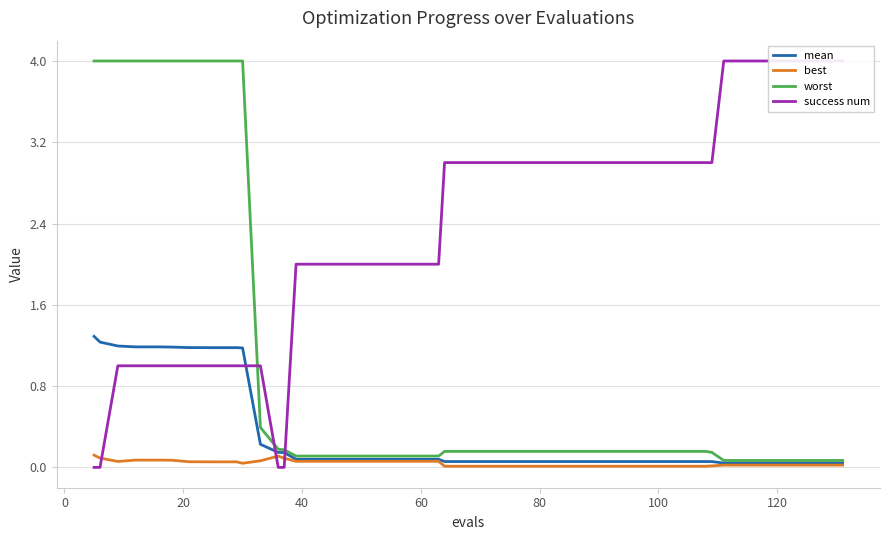

Reading left to right, list all the values displayed in this chart.

mean: 1.3	1.2	1.2	1.2	1.2	1.2	1.2	1.2	1.2	1.2	1.2	0.2	0.1	0.1	0.1	0.1	0.1	0.1	0.1	0.1	0.1	0.1	0.1	0.1	0.1	0.1	0.1	0.1	0.1	0.1	0.1	0.1	0.1	0.1	0.0	0.0	0.0	0.0	0.0	0.0
best: 0.1	0.1	0.1	0.1	0.1	0.1	0.1	0.1	0.1	0.1	0.0	0.1	0.1	0.1	0.1	0.1	0.1	0.1	0.1	0.1	0.1	0.0	0.0	0.0	0.0	0.0	0.0	0.0	0.0	0.0	0.0	0.0	0.0	0.0	0.0	0.0	0.0	0.0	0.0	0.0
worst: 4.0	4.0	4.0	4.0	4.0	4.0	4.0	4.0	4.0	4.0	4.0	0.4	0.2	0.2	0.1	0.1	0.1	0.1	0.1	0.1	0.1	0.2	0.2	0.2	0.2	0.2	0.2	0.2	0.2	0.2	0.2	0.2	0.2	0.1	0.1	0.1	0.1	0.1	0.1	0.1
success num: 0.0	0.0	1.0	1.0	1.0	1.0	1.0	1.0	1.0	1.0	1.0	1.0	0.0	0.0	2.0	2.0	2.0	2.0	2.0	2.0	2.0	3.0	3.0	3.0	3.0	3.0	3.0	3.0	3.0	3.0	3.0	3.0	3.0	3.0	4.0	4.0	4.0	4.0	4.0	4.0